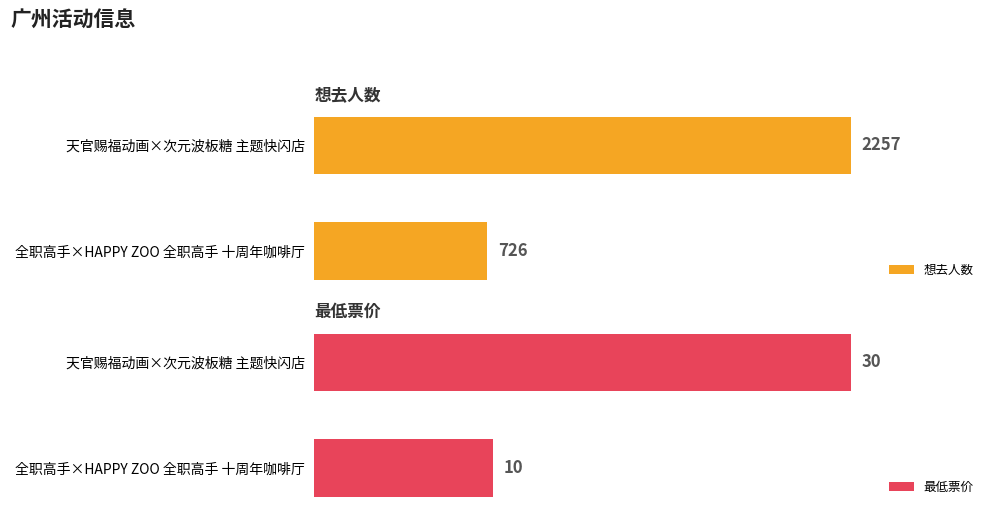

Where is 想去人数 nearest to the value 1491?

全职高手×HAPPY ZOO 全职高手 十周年咖啡厅